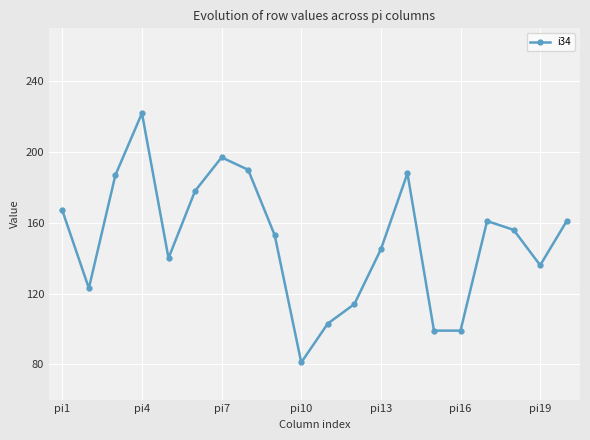

What is the greatest value displayed?

222